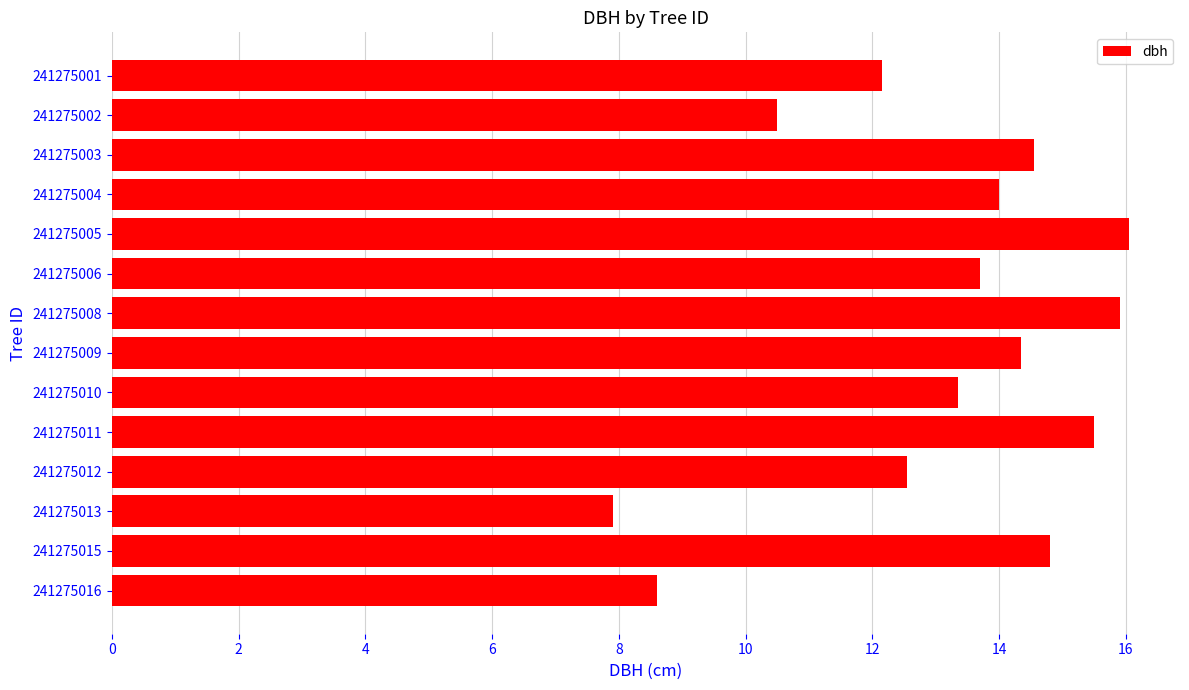

Is it true that the value at 241275009 is 14.3?

True